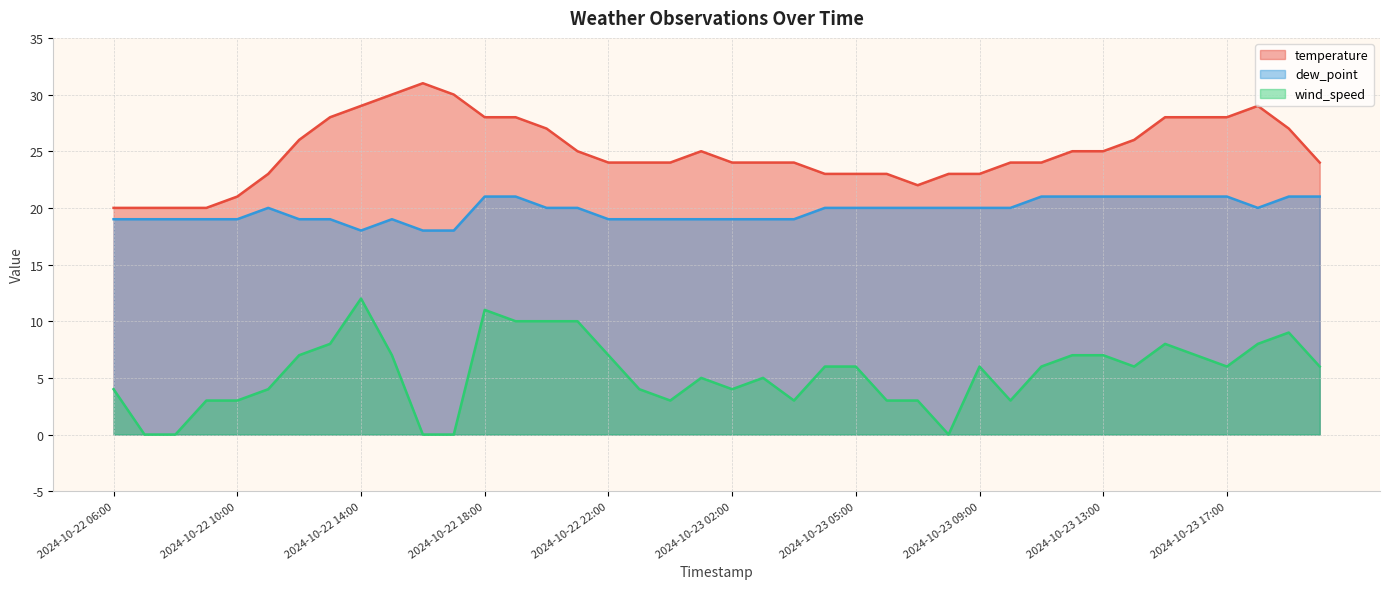

What are all the series names shown in the legend?

temperature, dew_point, wind_speed